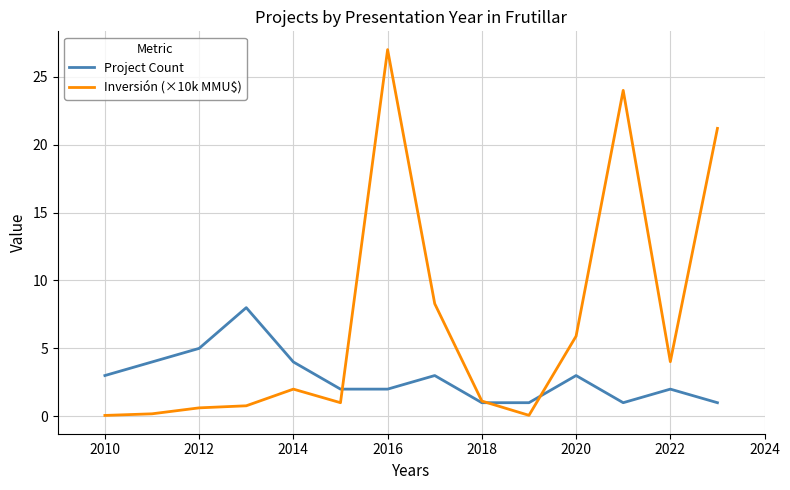

Which series has the widest spread of values?

Inversión (×10k MMU$)